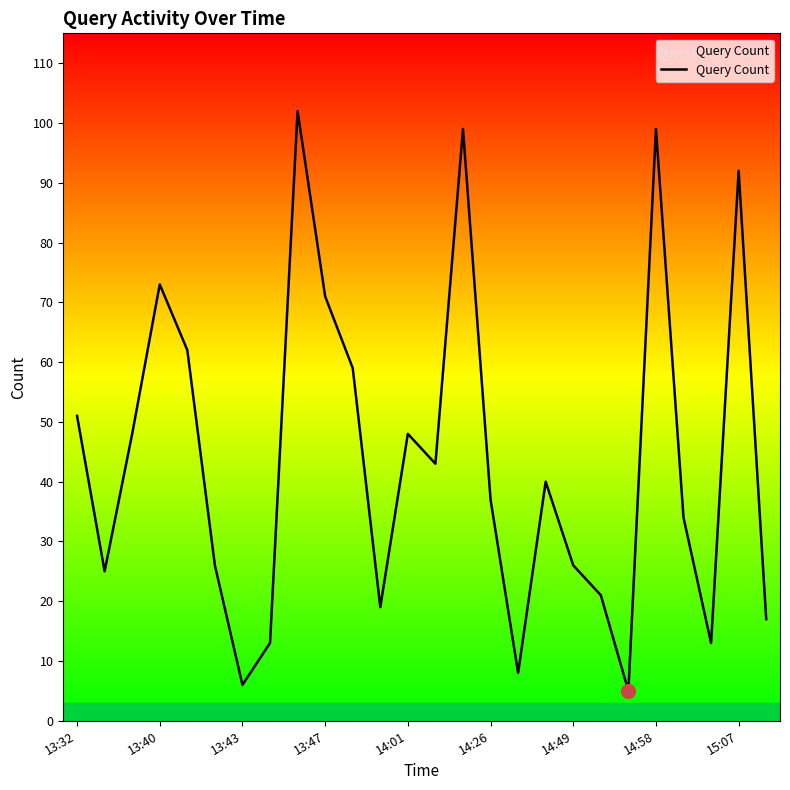

What is the difference between the maximum and minimum values?

97